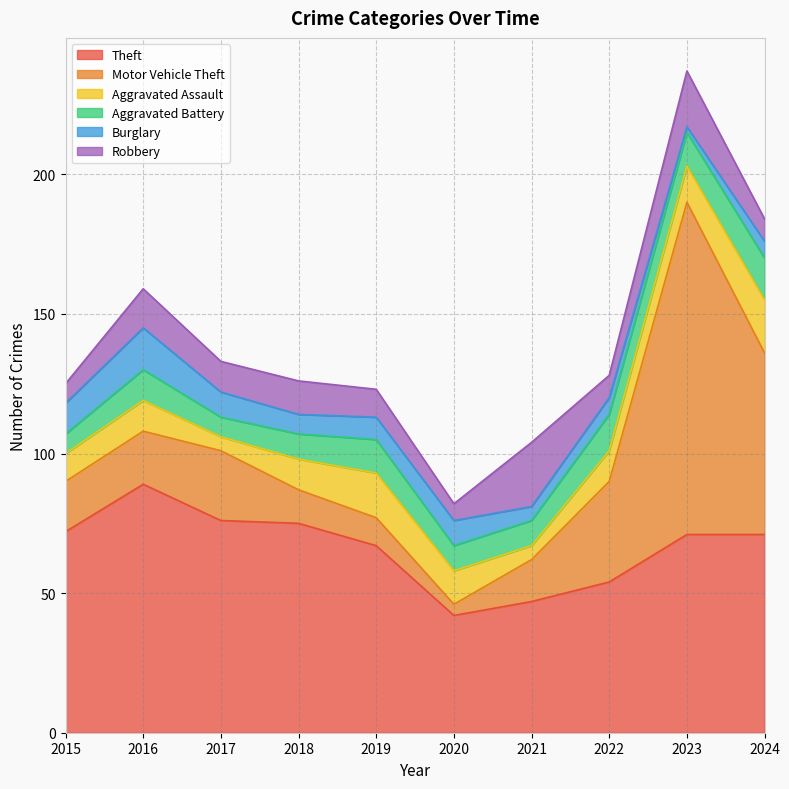

The Motor Vehicle Theft series shows 16 at 2018. True or false?

False